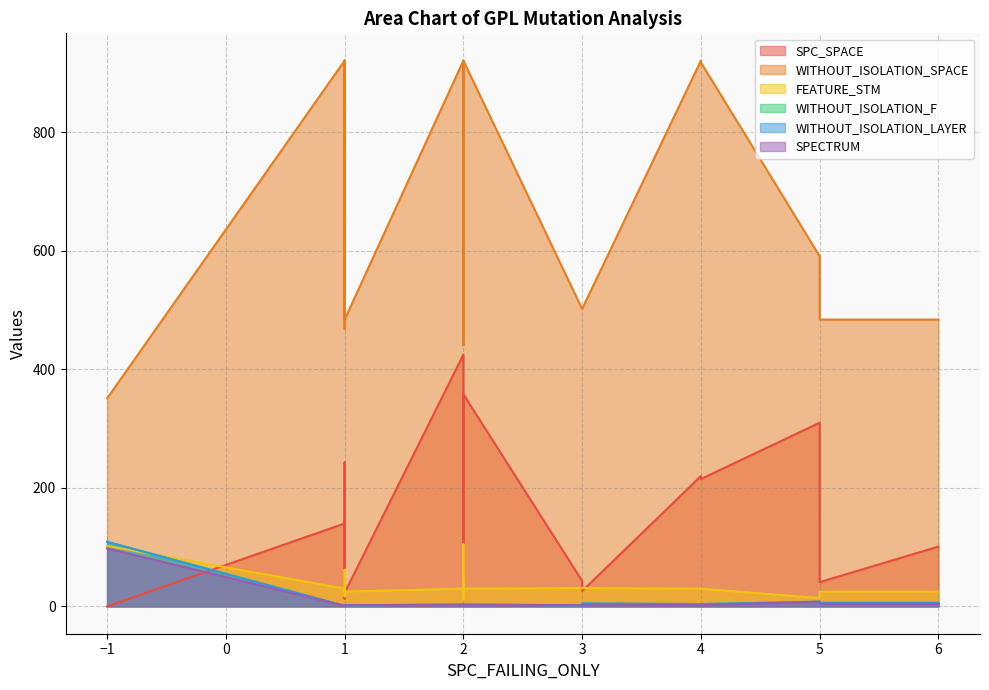

True or false: WITHOUT_ISOLATION_F and WITHOUT_ISOLATION_LAYER intersect in this chart.

False